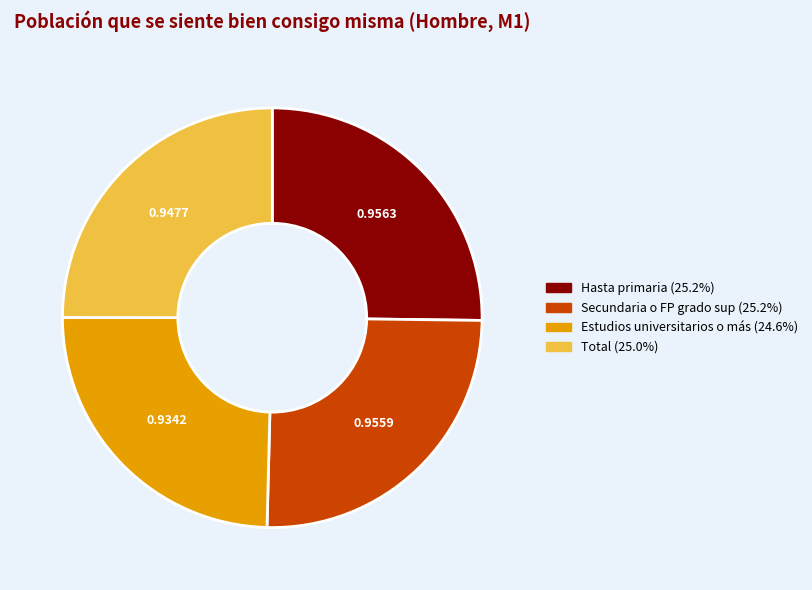

Does any single category account for the majority?

No